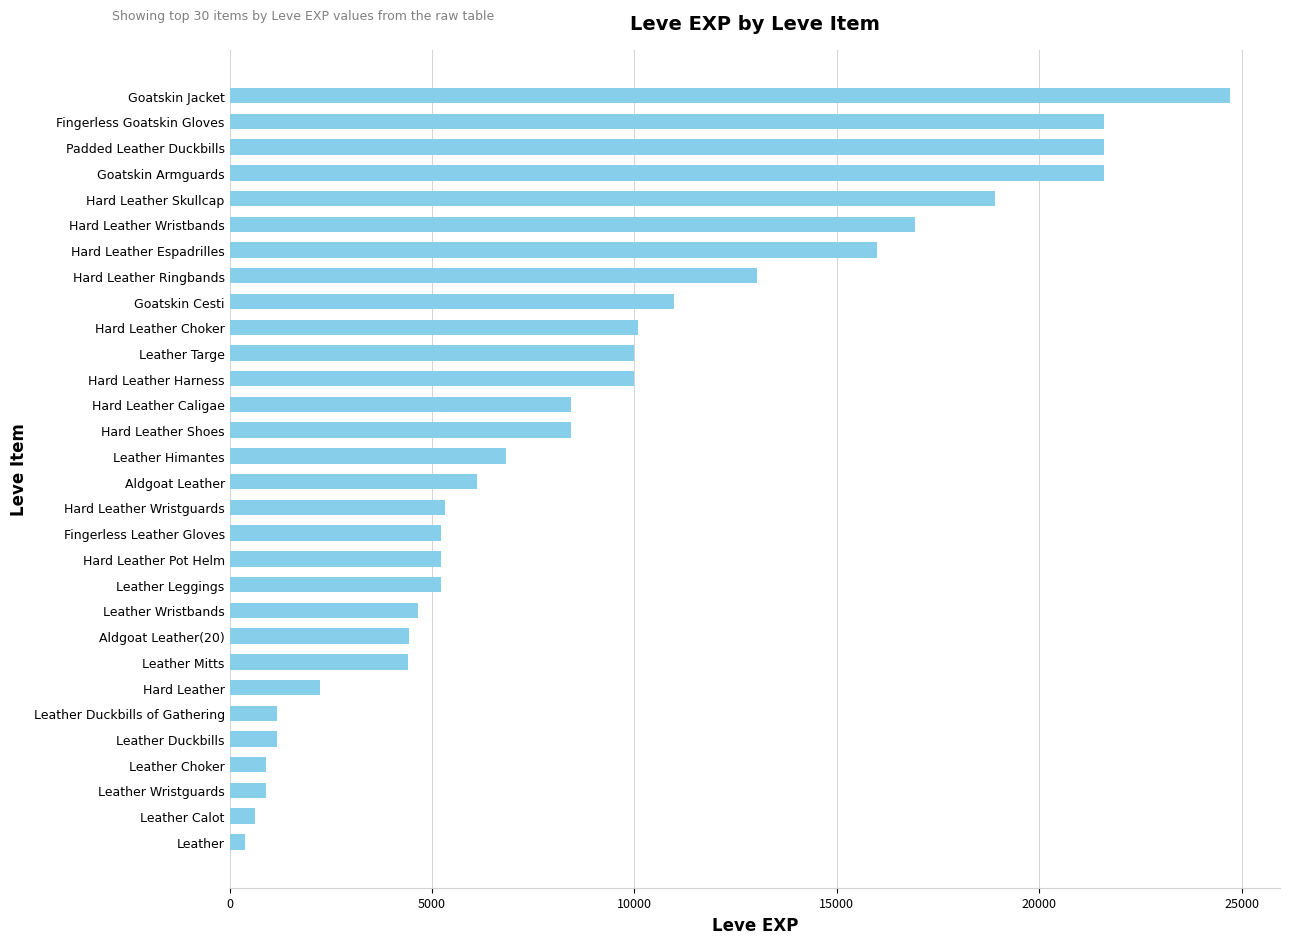

Which has a higher value, Hard Leather Caligae or Fingerless Goatskin Gloves?

Fingerless Goatskin Gloves